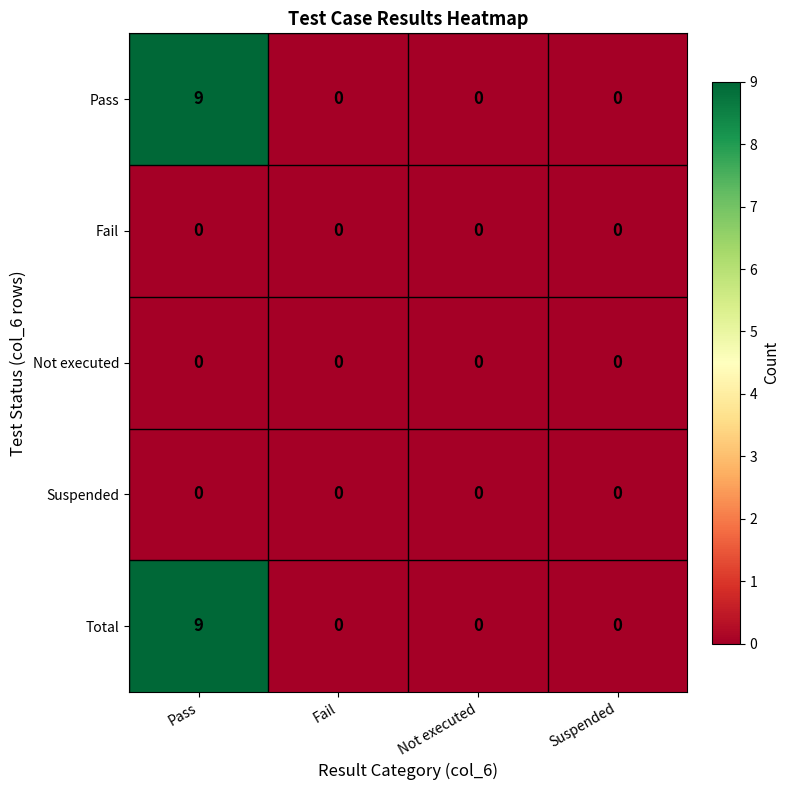

At how many categories does at least one series exceed 1?

1